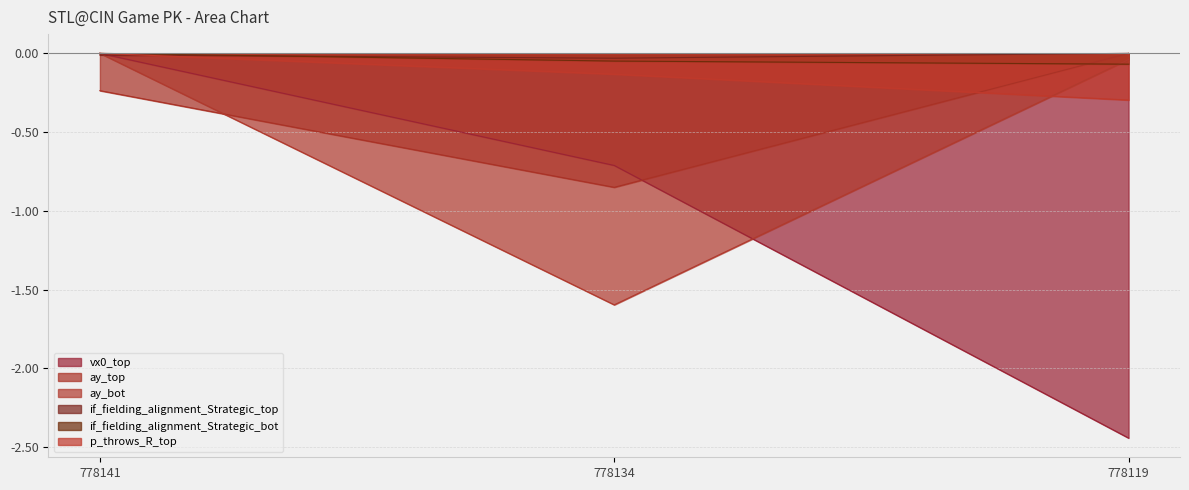

Which series changed the most between 778134 and 778119?

vx0_top